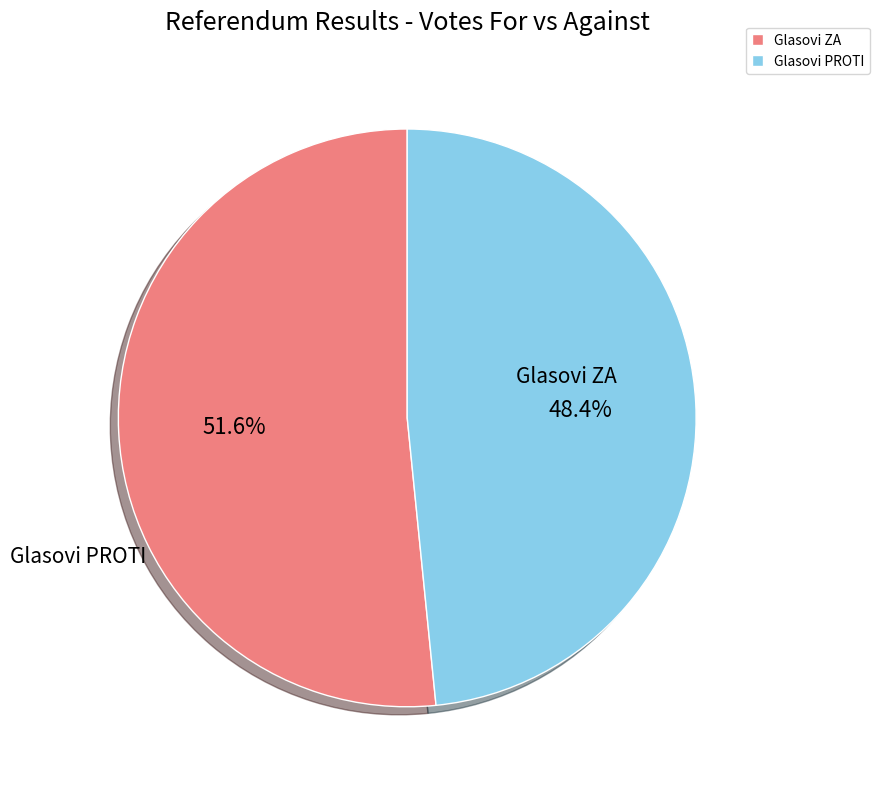

Combined, what portion of the pie is Glasovi ZA and Glasovi PROTI?

100.0%